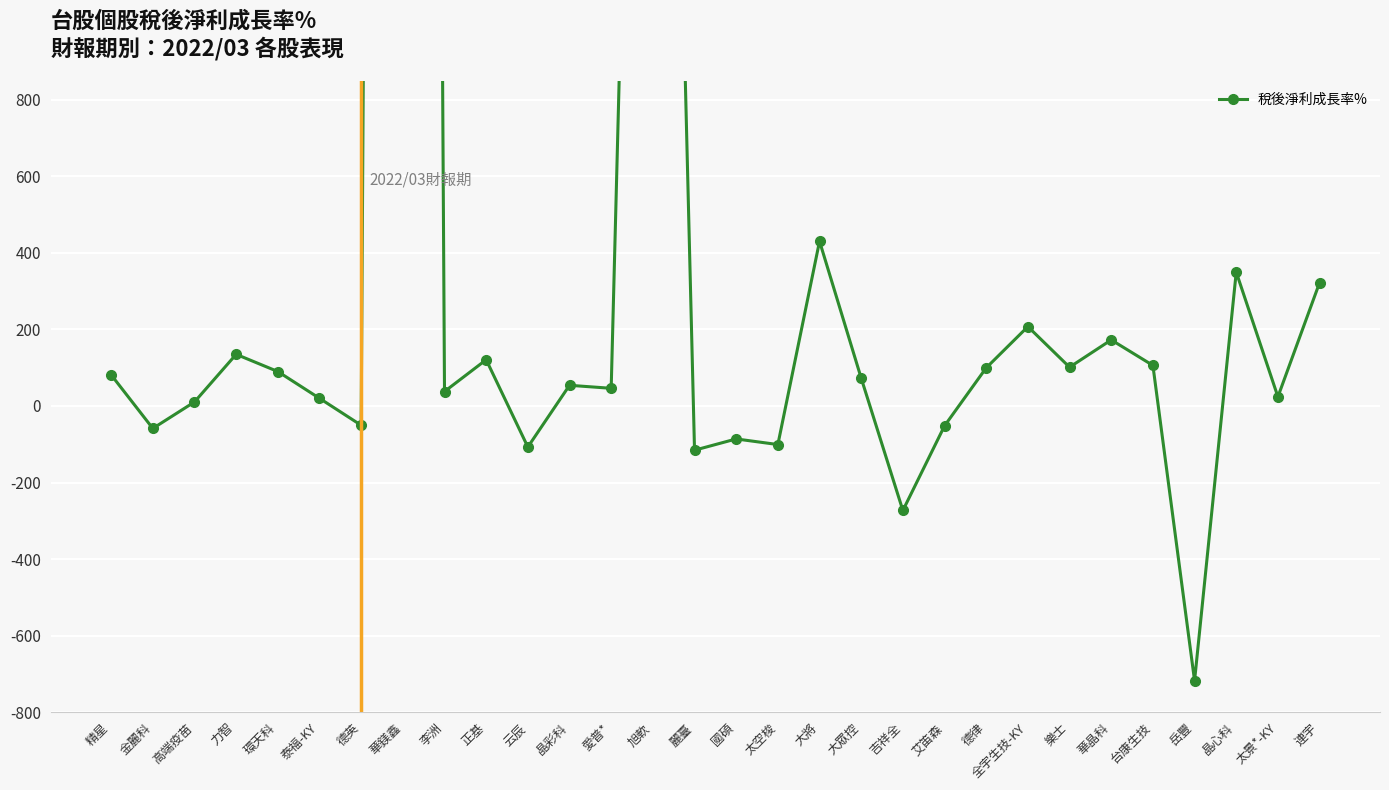

What is the change in value from 精星 to 大將?

+349.0